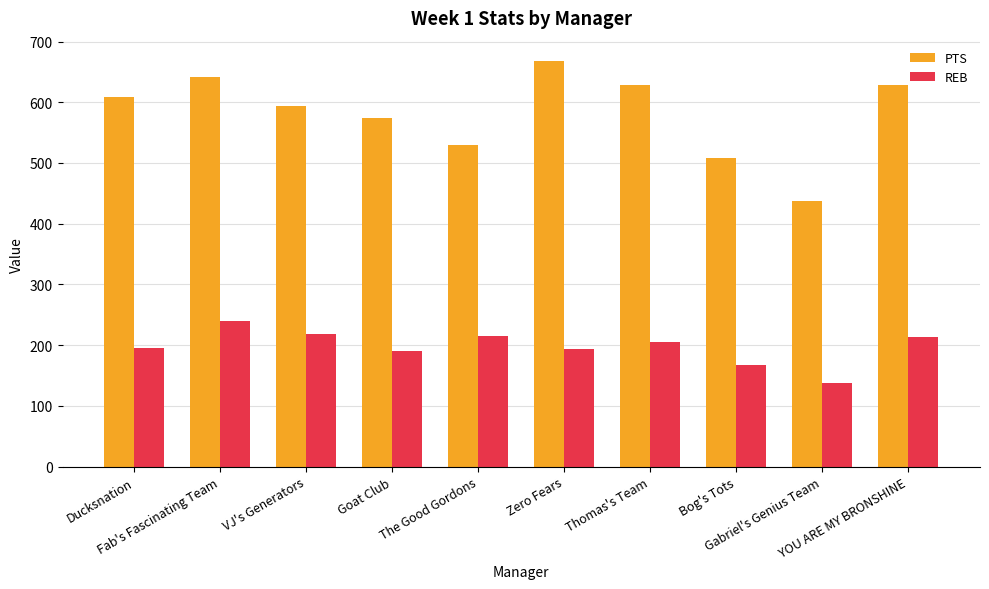

Which series has the largest range (max minus min)?

PTS